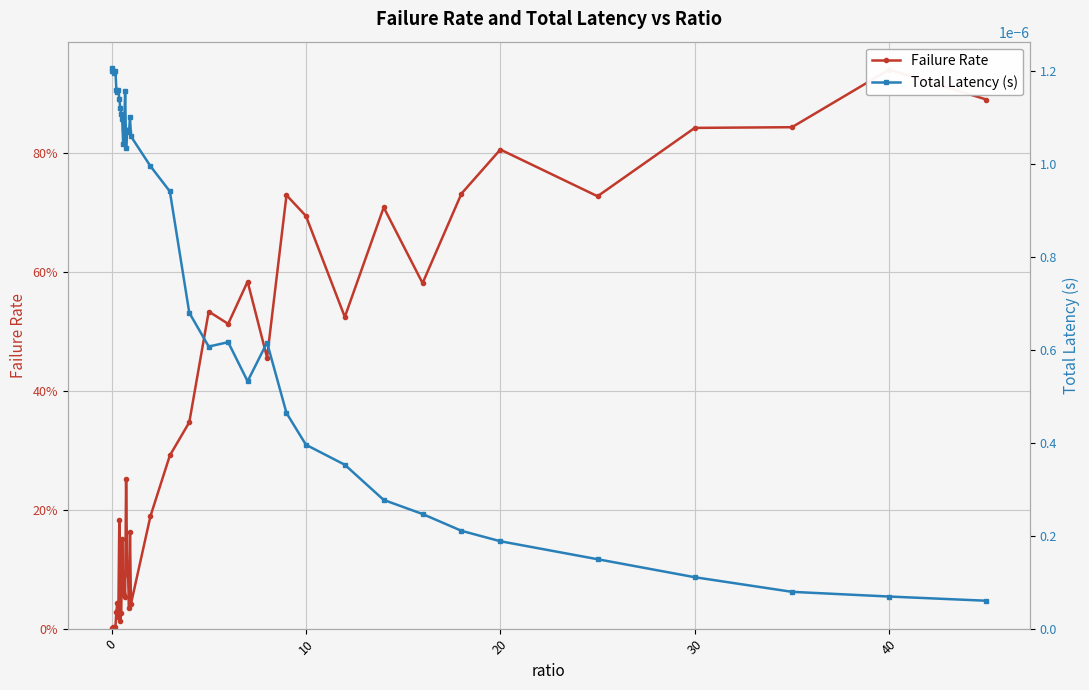

Is this an area chart (filled region under the line)?

No